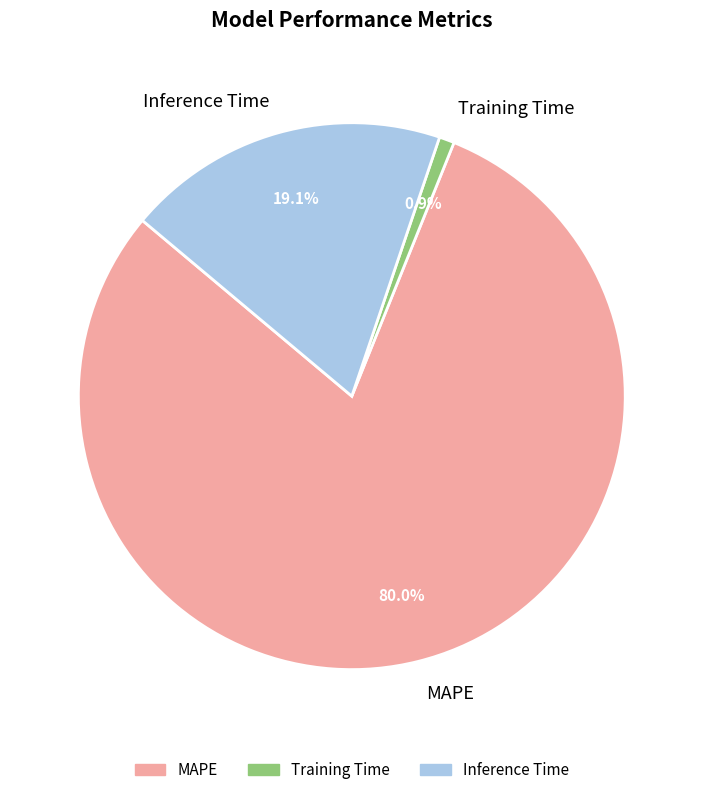

To the nearest percent, what is the difference between the largest and smallest slice percentages?

79%